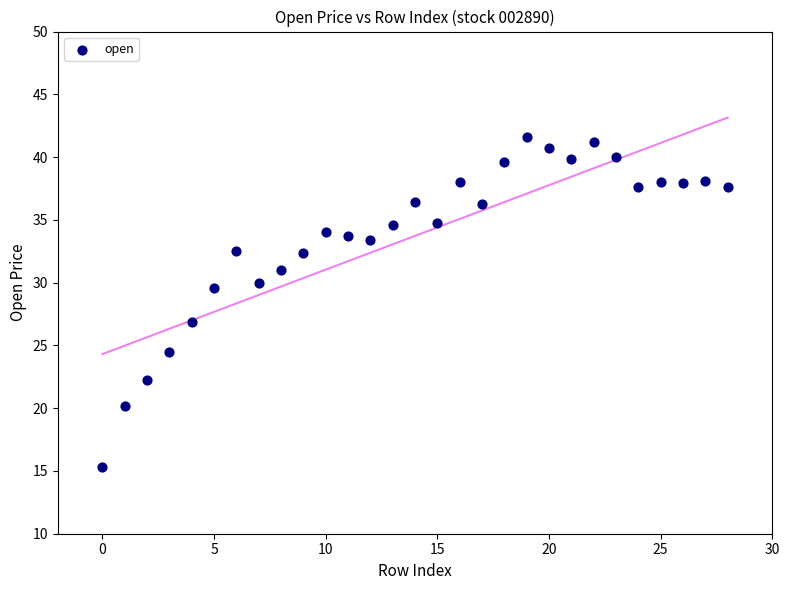

What Y value in the scatter plot is closest to 28?

26.9